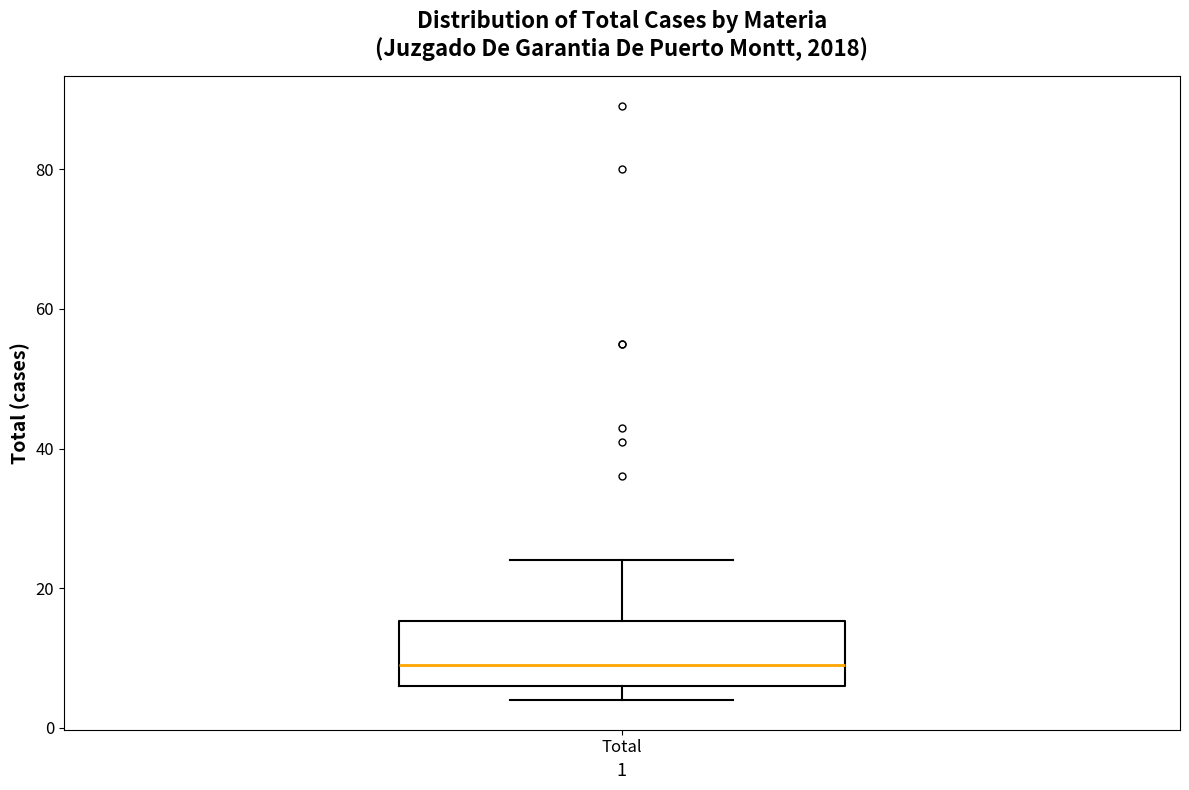

Where is the lower edge of the box for Total on the y-axis? The values are not printed on the chart, so give them approximately, as read against the axis.

6